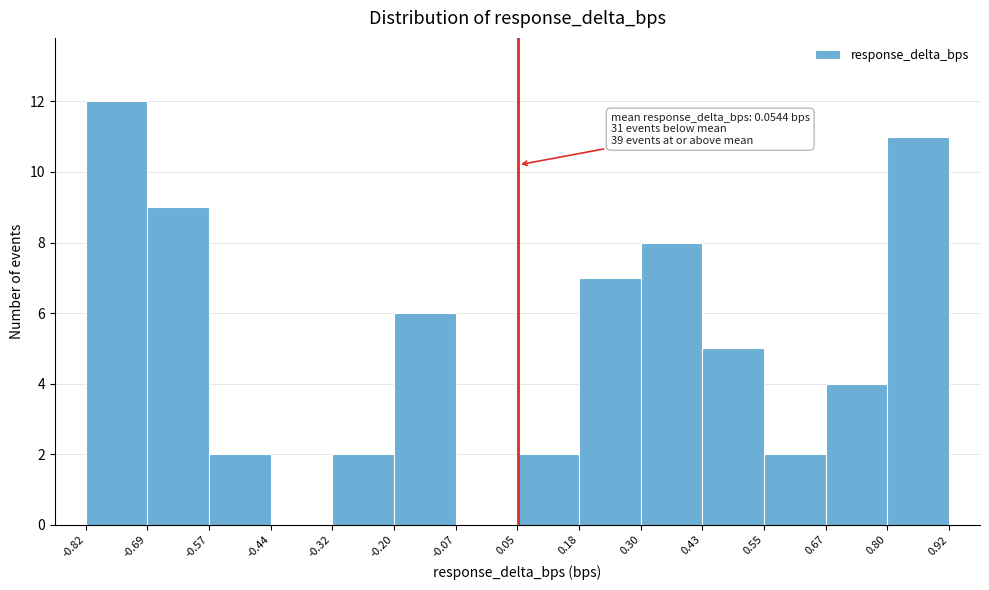

Over which range of the x-axis is the bar tallest?

-0.82 to -0.69